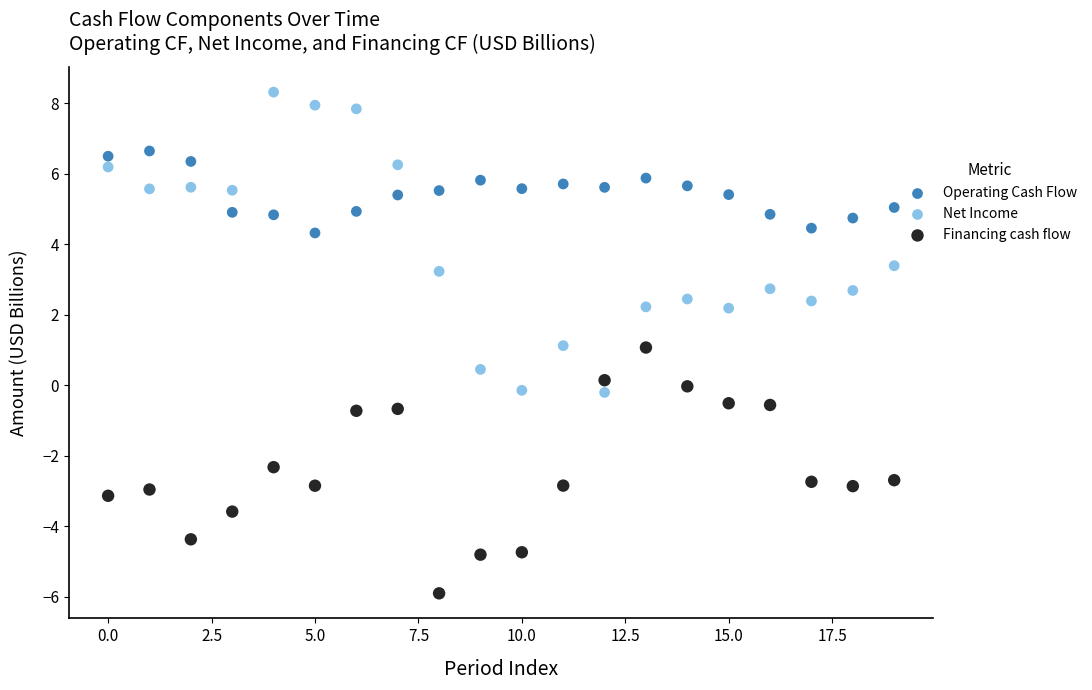

In the Financing cash flow series, what Y value is closest to -2?

-2.3